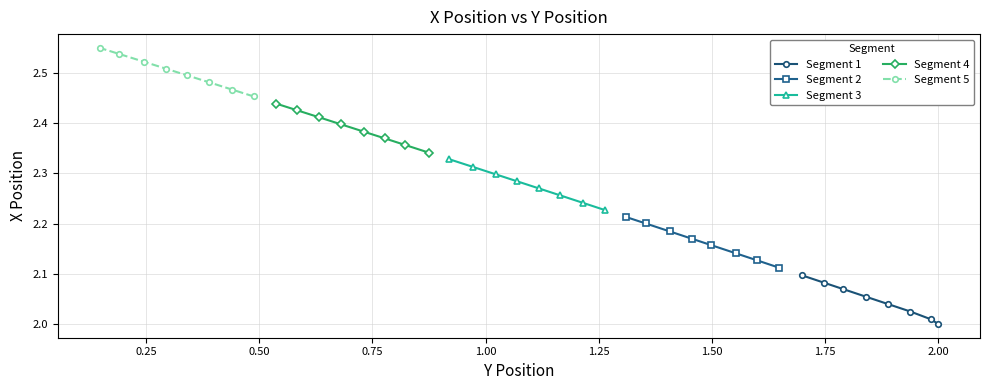

Rank the series at 0.50 from highest to lowest value.

Segment 5, Segment 4, Segment 3, Segment 2, Segment 1